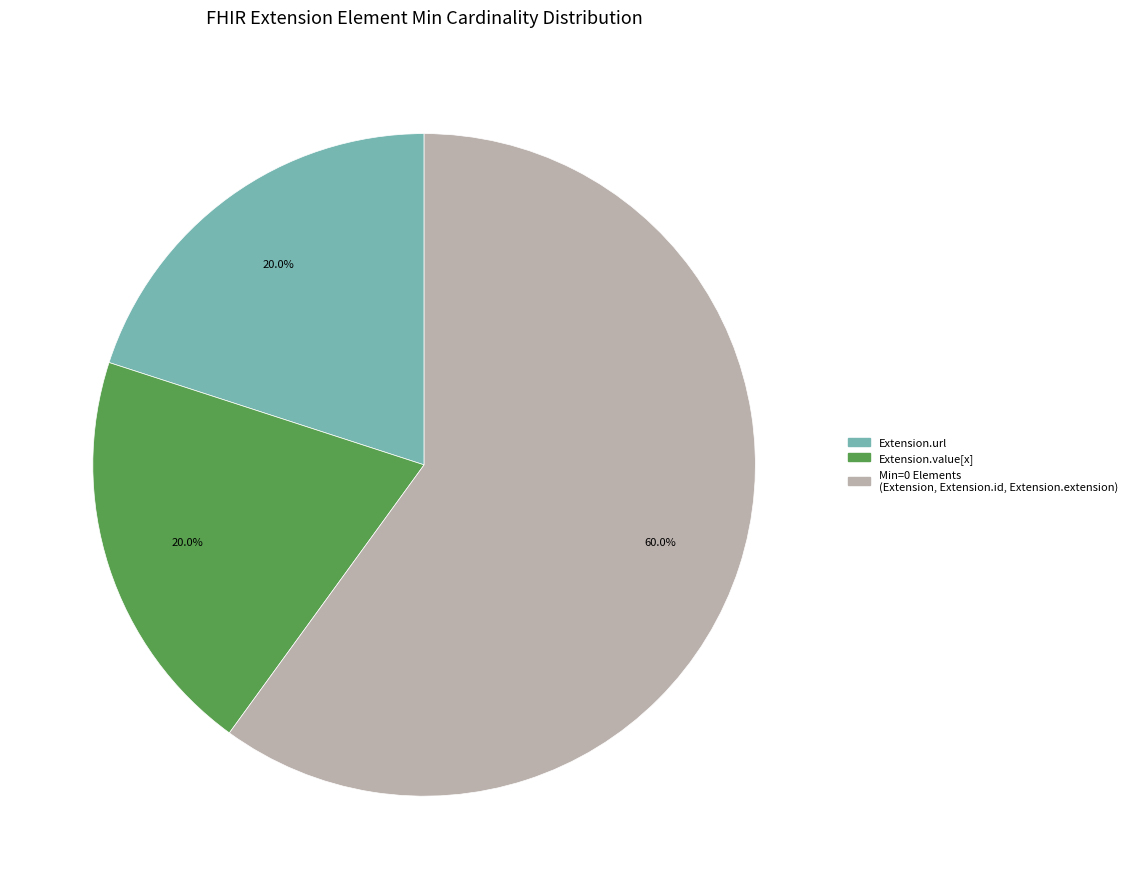

Is there a majority slice in this chart?

Yes